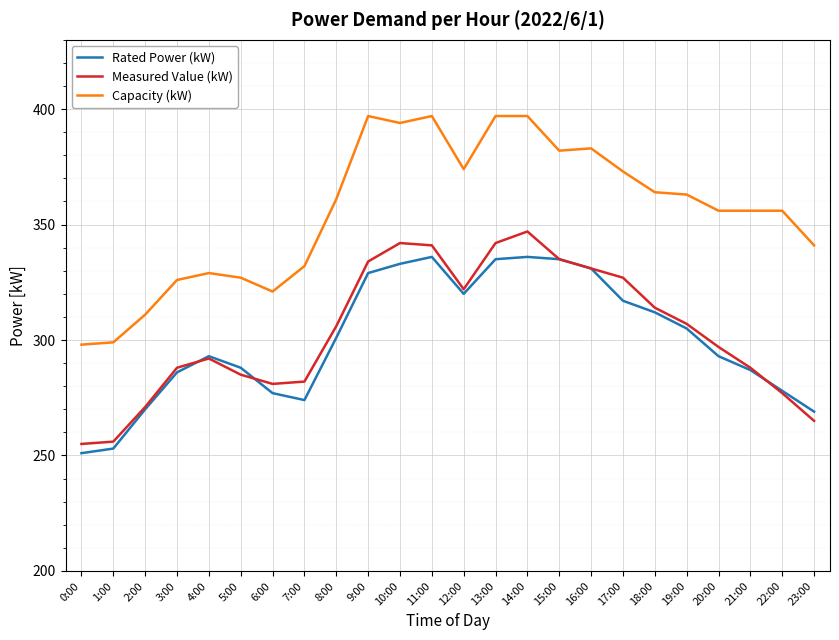

What position from the left is 15:00?

16